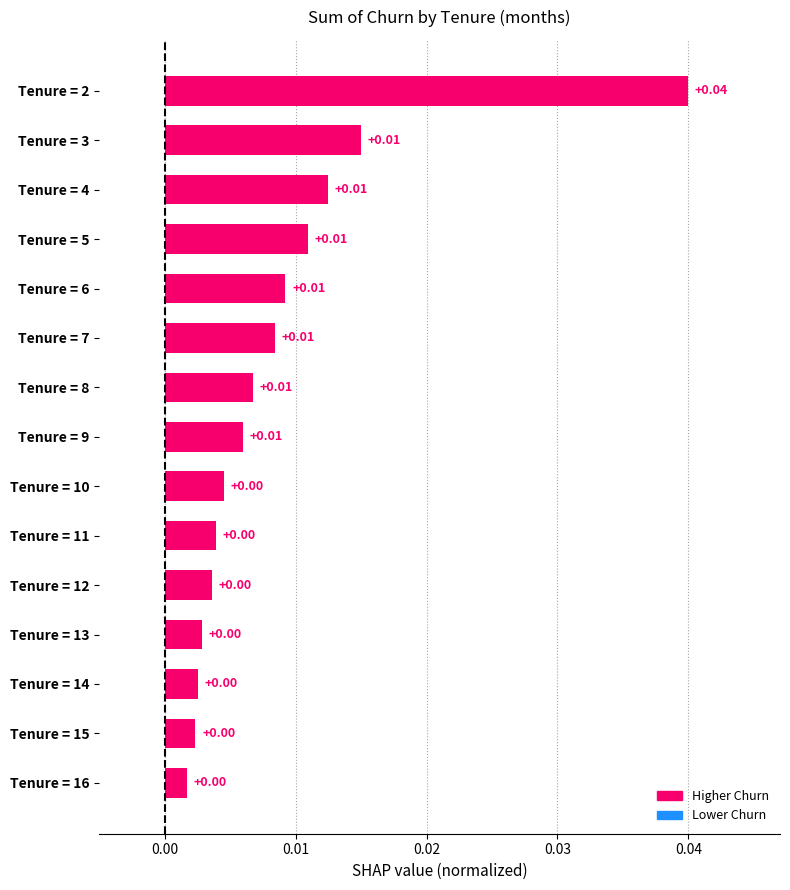

Which has a higher value, Tenure = 6 or Tenure = 13?

Tenure = 6